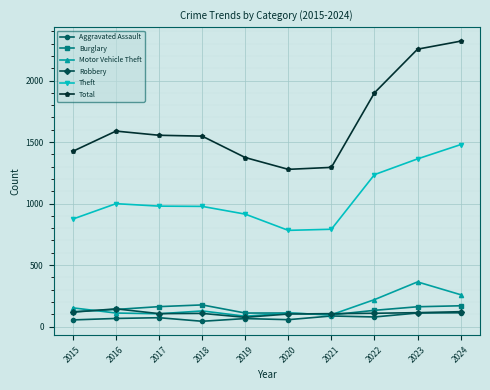

At which label does Total first exceed 1555?

2016